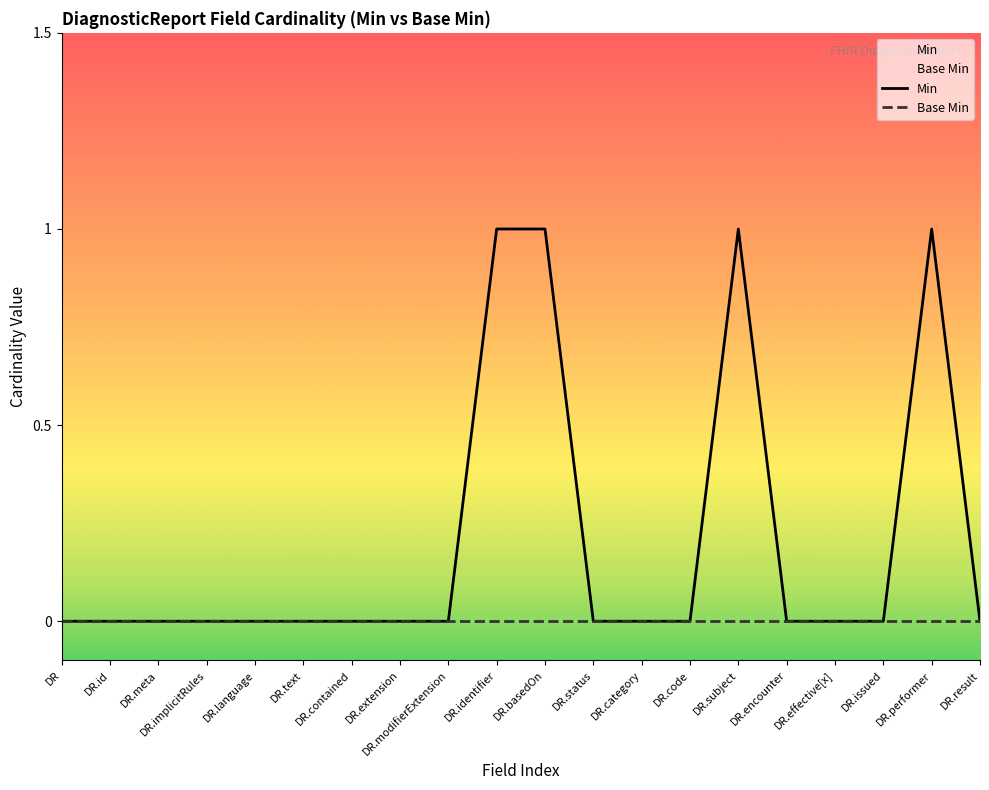

How many values are between 0 and 1?

20